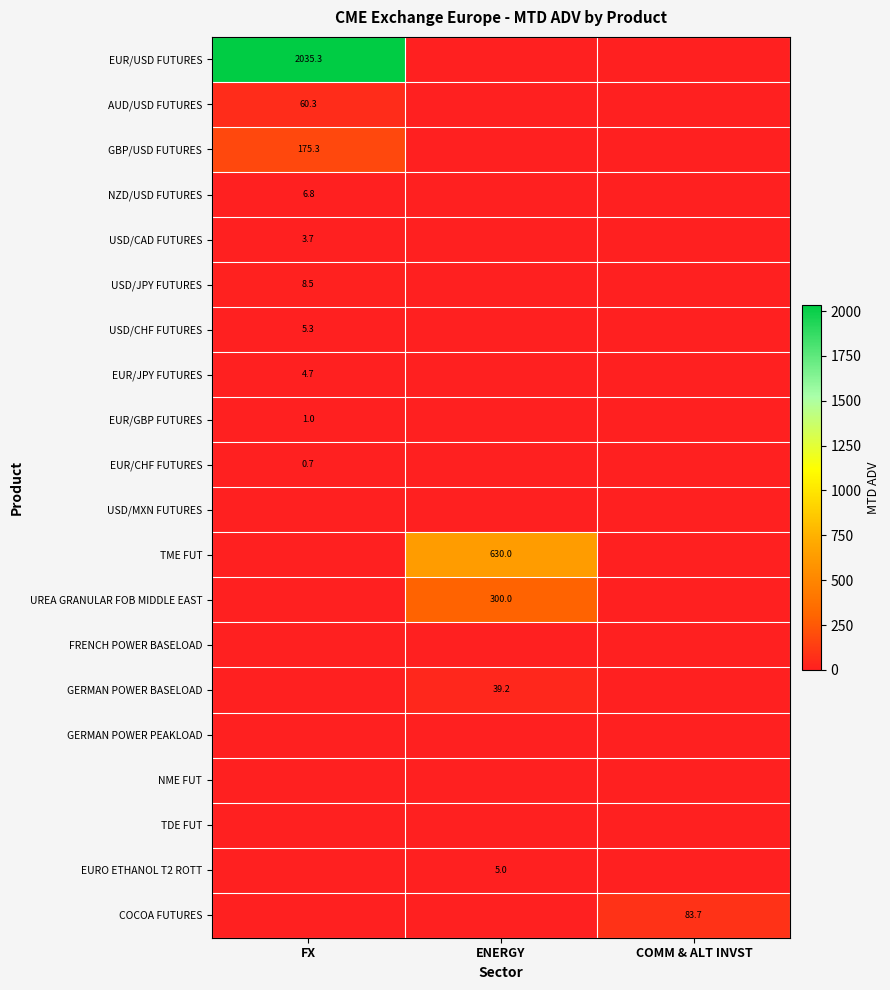

The UREA GRANULAR FOB MIDDLE EAST series shows 300.0 at ENERGY. True or false?

True